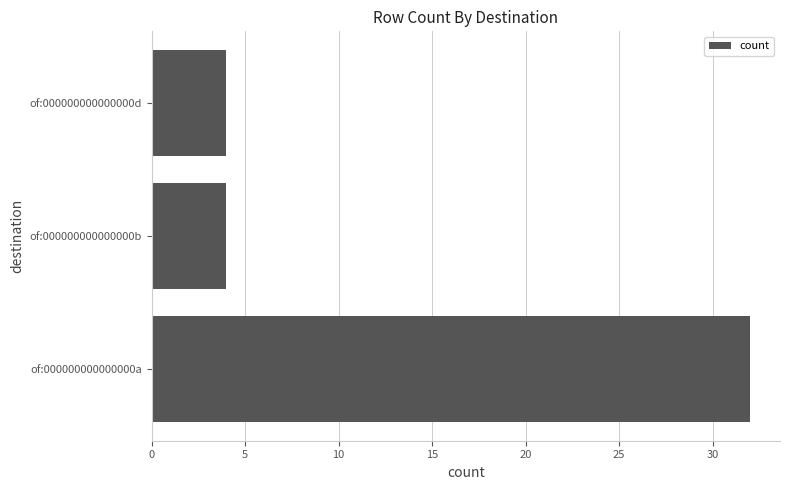

What is the difference between the maximum and second lowest values?

28